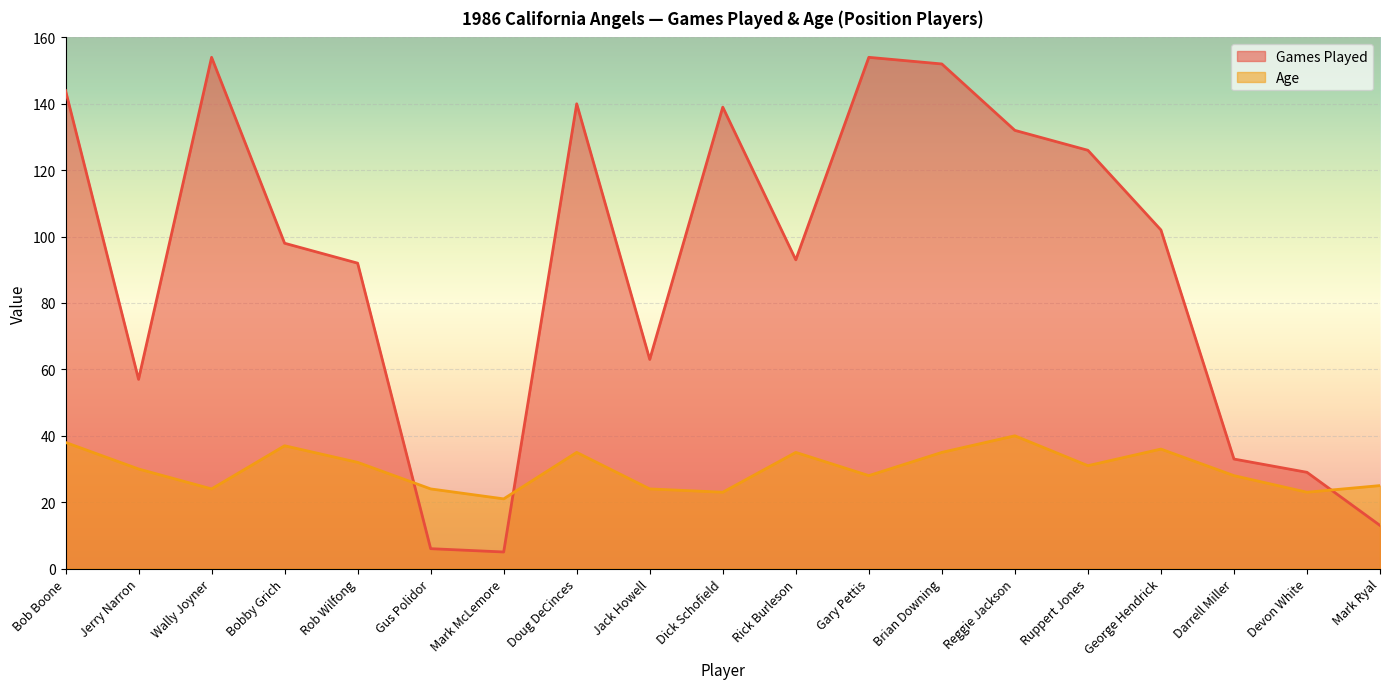

Which series has the largest range (max minus min)?

Games Played